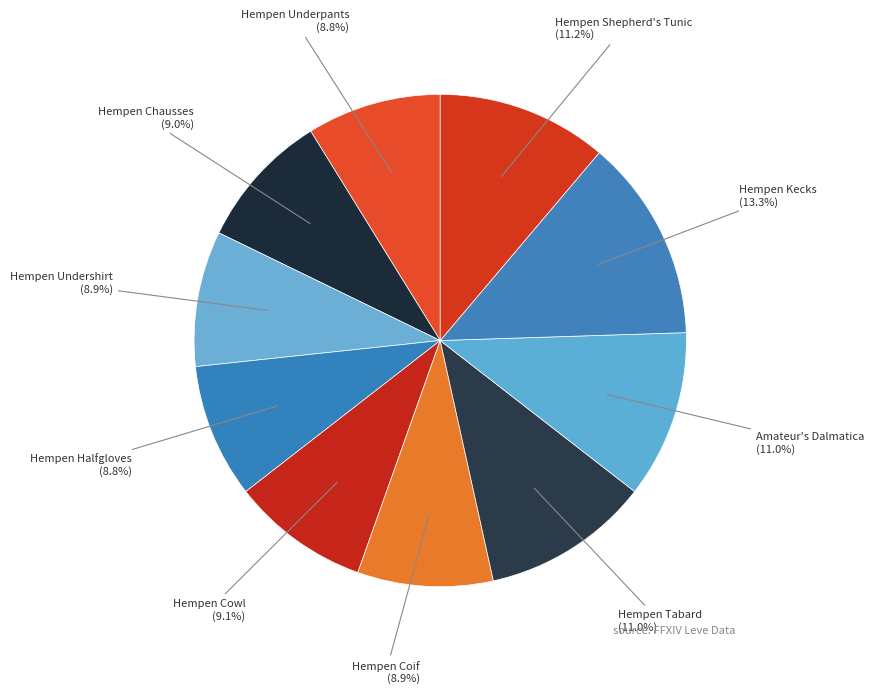

Is the sum of Hempen Kecks and Hempen Undershirt greater than half?

No